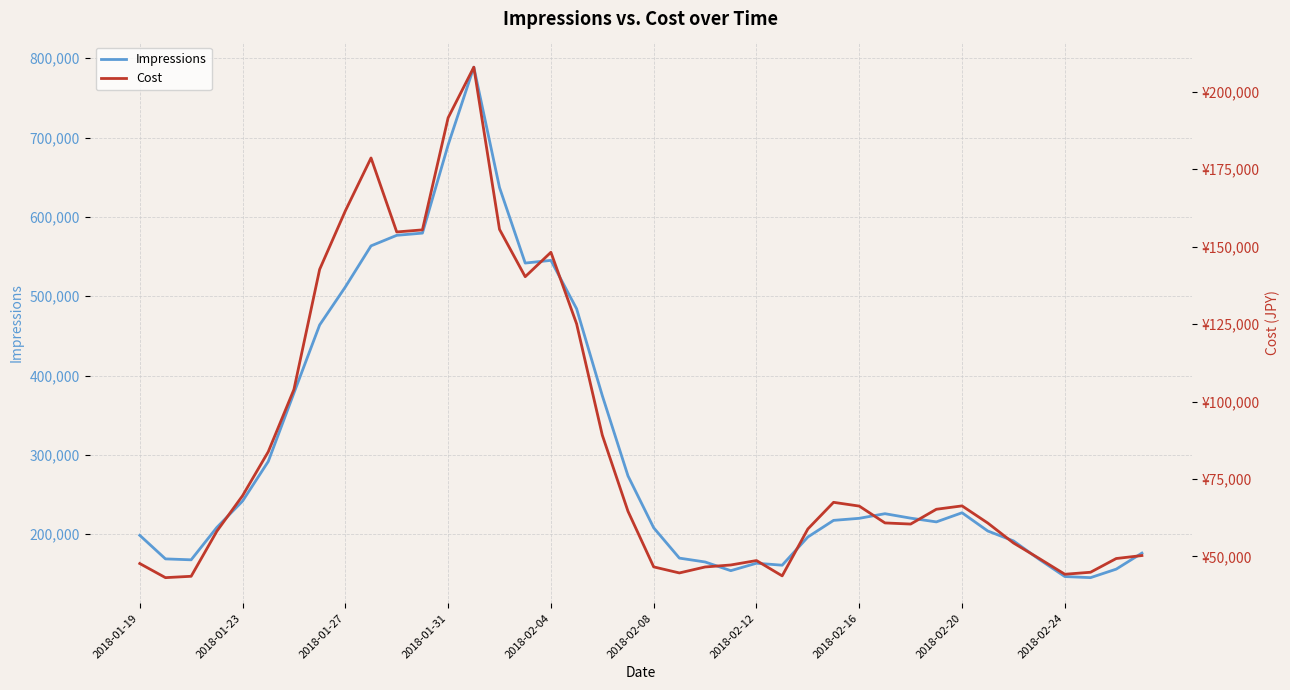

What are all the series names shown in the legend?

Impressions, Cost